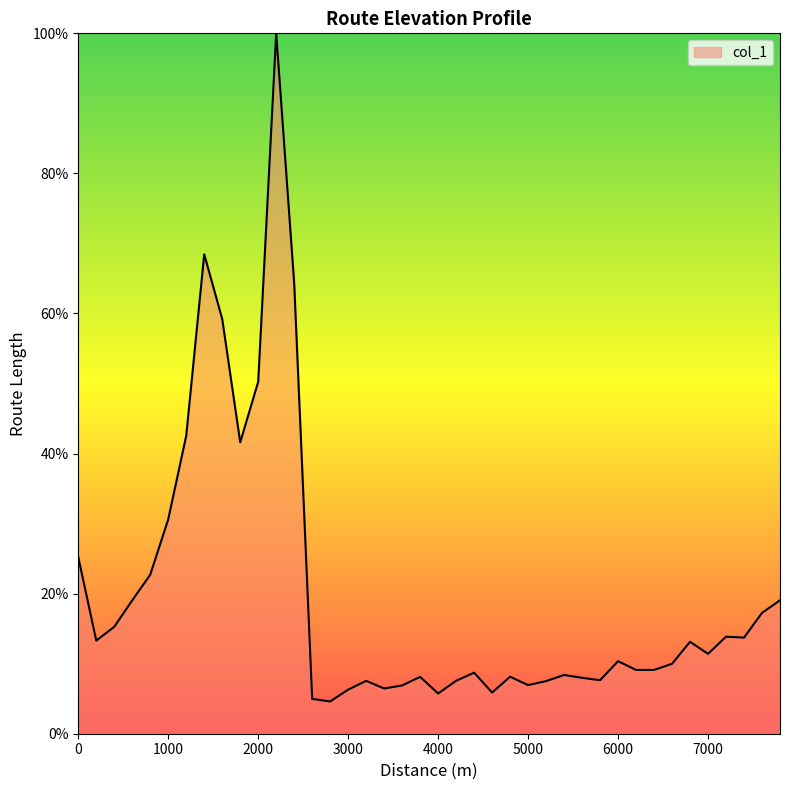

What is the difference between the maximum and minimum values?

95.4